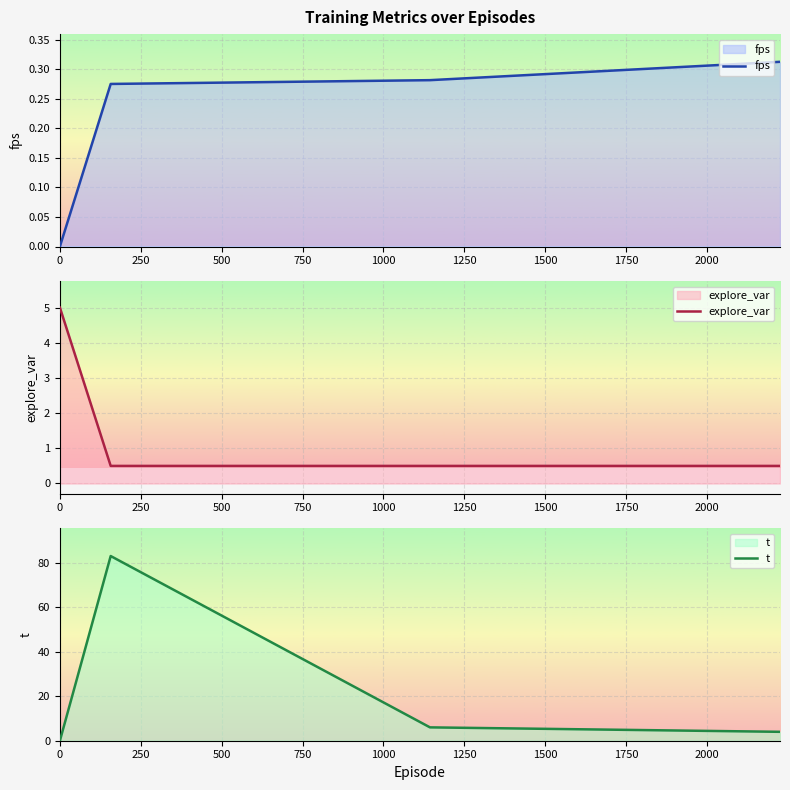

True or false: explore_var and t cross at least once.

True